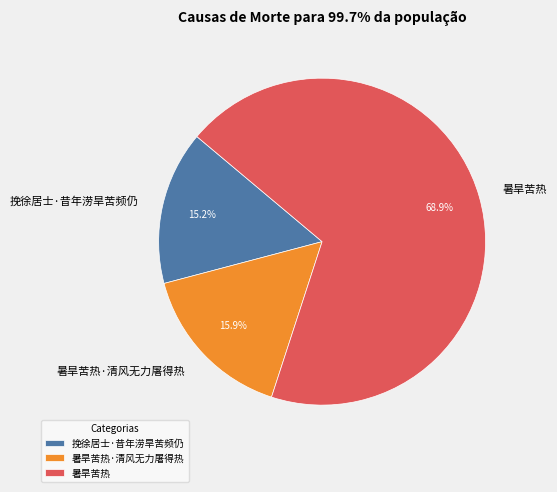

What is the ratio of the value at 暑旱苦热·清风无力屠得热 to the value at 暑旱苦热?

0.2